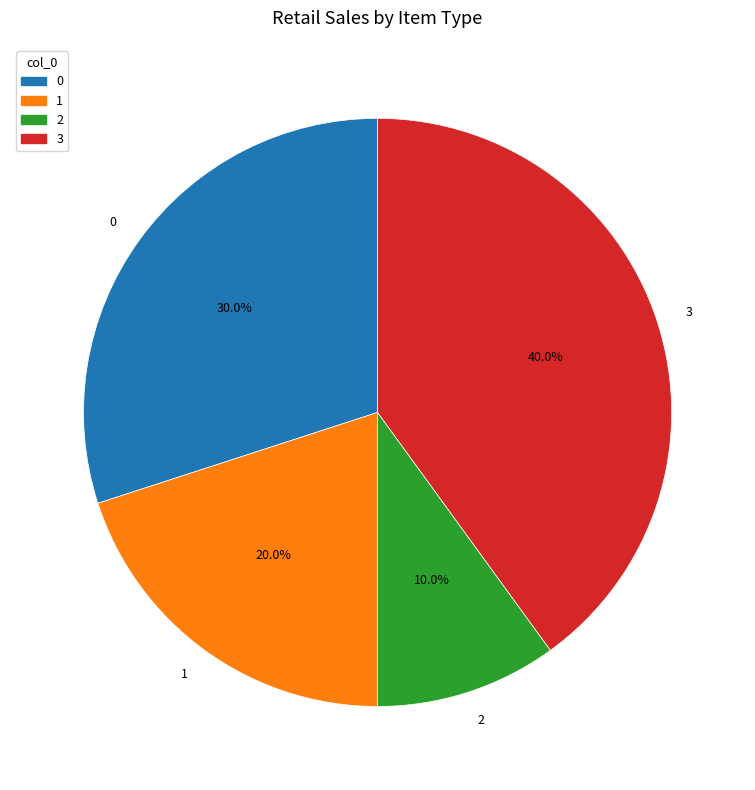

To the nearest percent, what is the difference between the 2 and 1 slice percentages?

10%